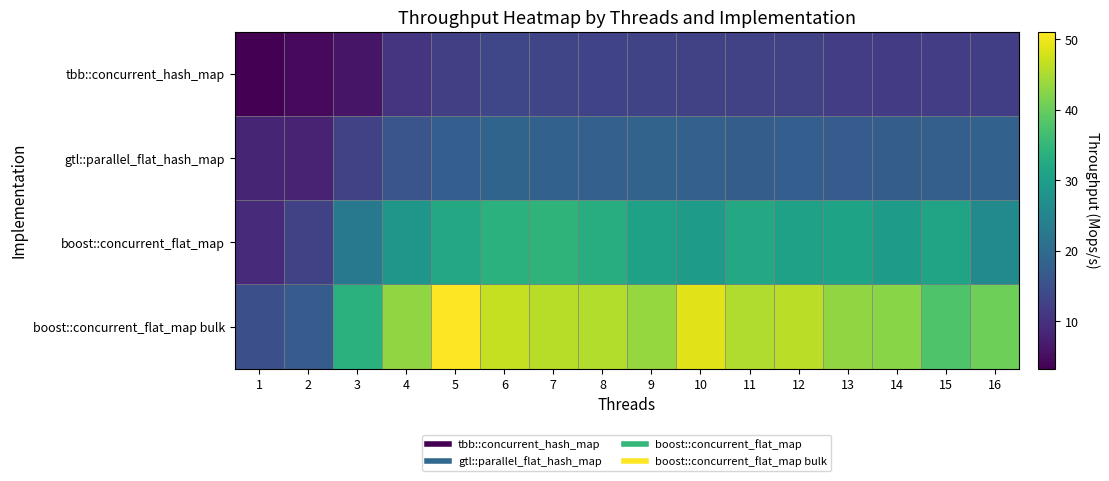

At which category is the sum across all series the highest?

5